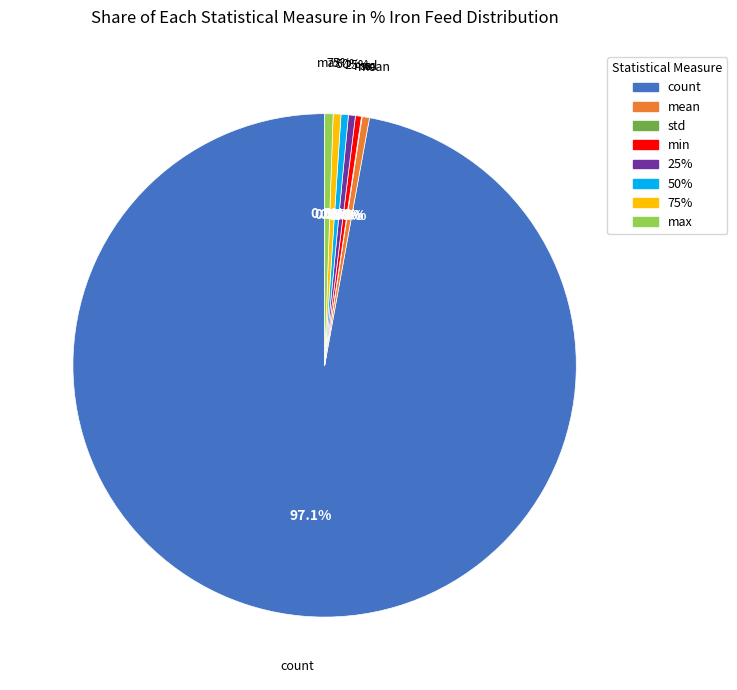

To the nearest percent, what is the average slice percentage?

12%